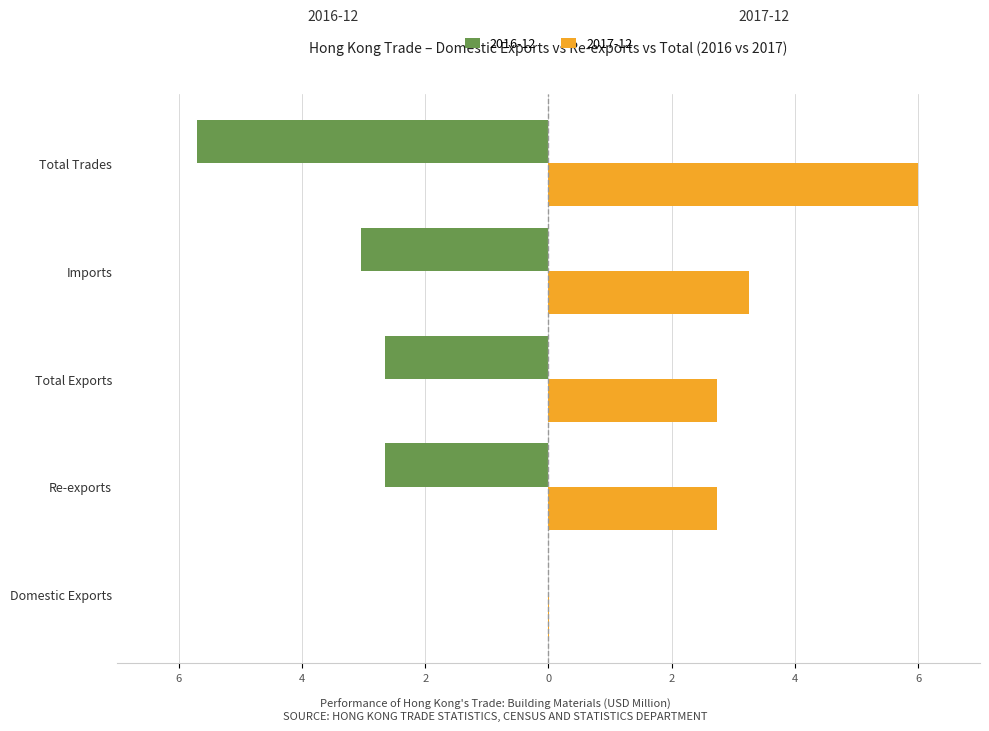

What is the difference between the maximum and second lowest values in the 2016-12 series?

3.0